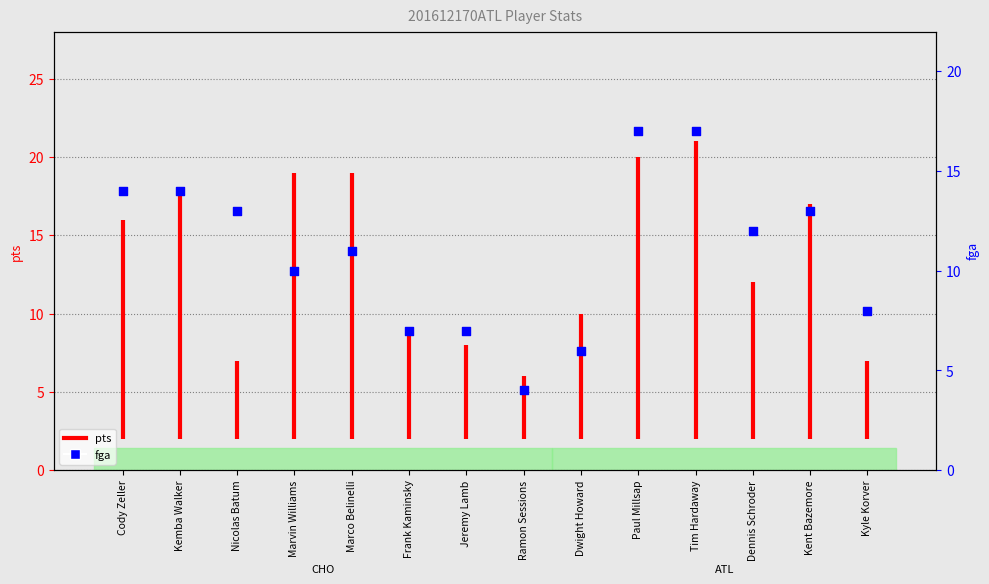

Between Dennis Schroder and Kent Bazemore, which is larger?

Kent Bazemore